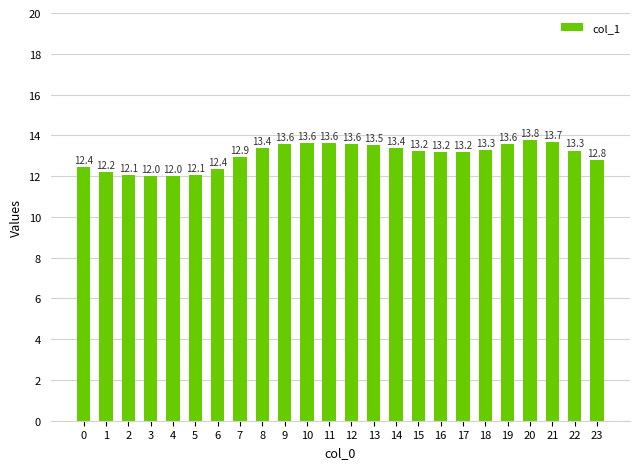

Which has a higher value, 14 or 20?

20